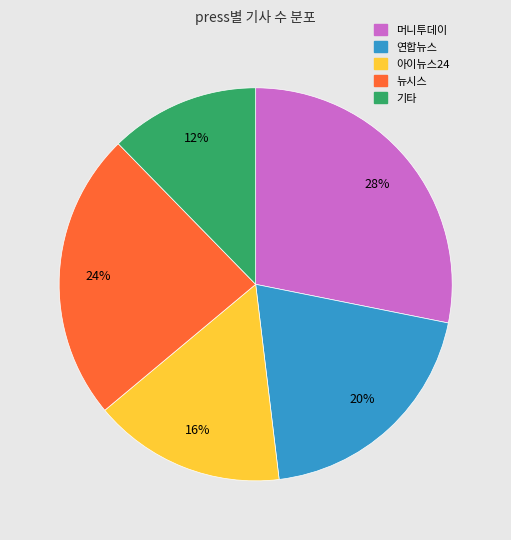

Is there any slice that represents more than half of the pie?

No